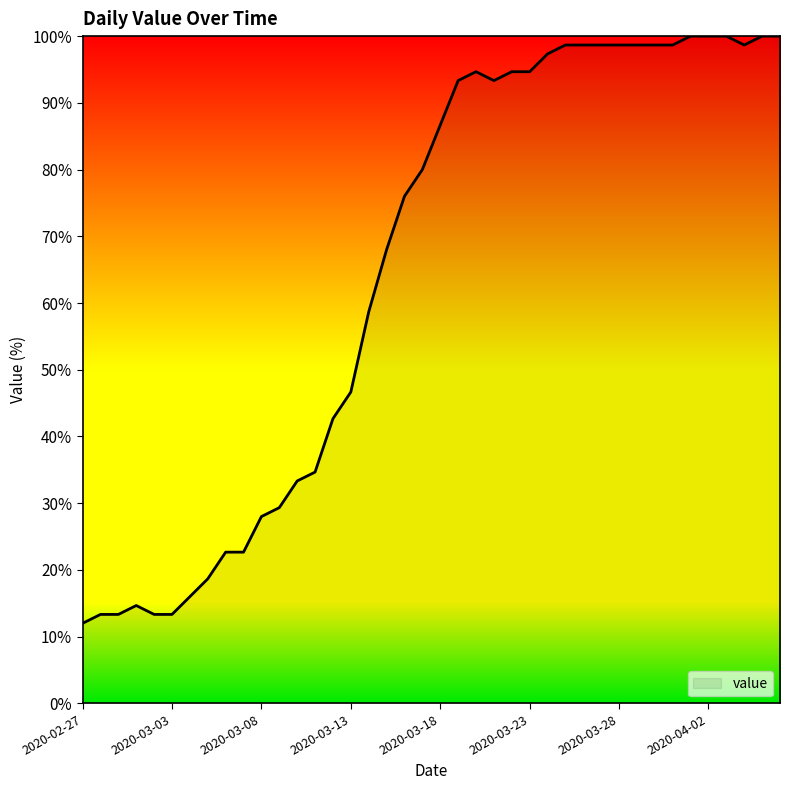

Reading right to left, extract all data points from this chart.

100.0	100.0	98.7	100.0	100.0	100.0	98.7	98.7	98.7	98.7	98.7	98.7	98.7	97.3	94.7	94.7	93.3	94.7	93.3	86.7	80.0	76.0	68.0	58.7	46.7	42.7	34.7	33.3	29.3	28.0	22.7	22.7	18.7	16.0	13.3	13.3	14.7	13.3	13.3	12.0